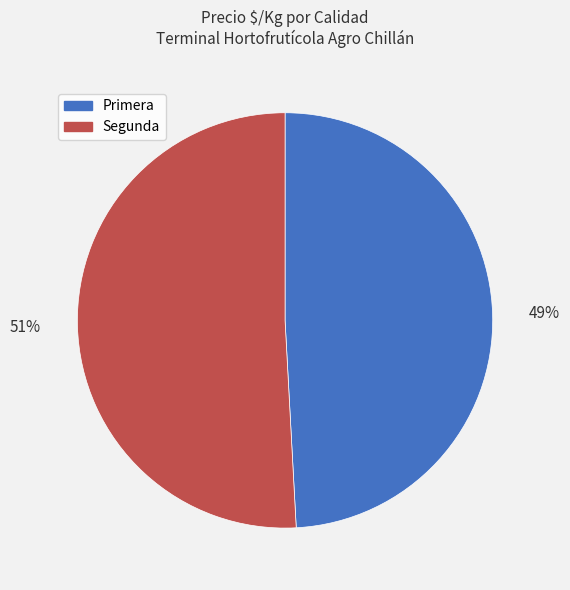

What is the ratio of the value at Primera to the value at Segunda?

1.0